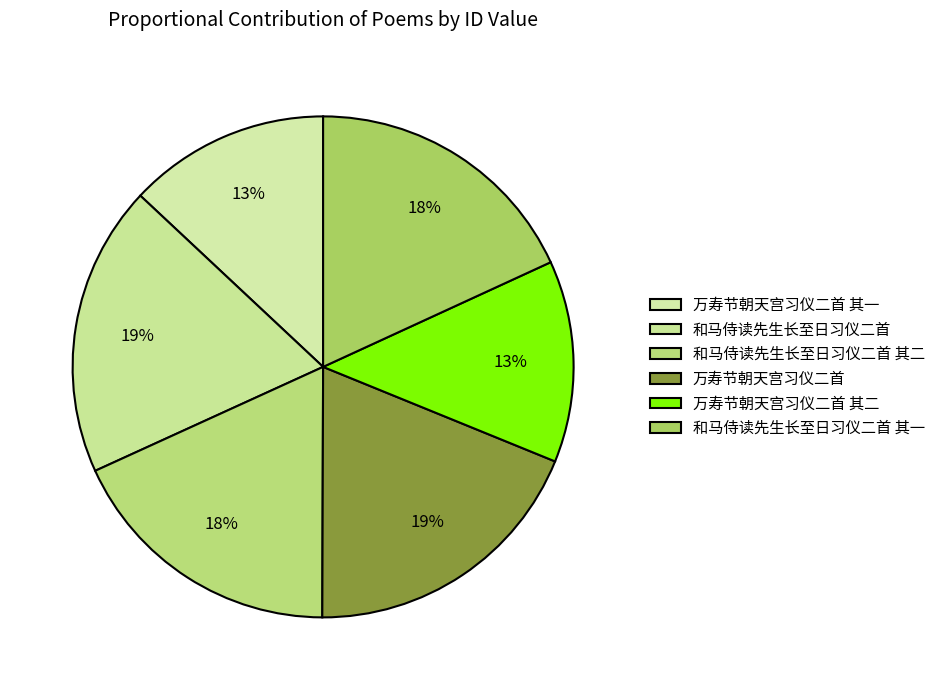

Is 万寿节朝天宫习仪二首 其二 the majority of the pie?

No